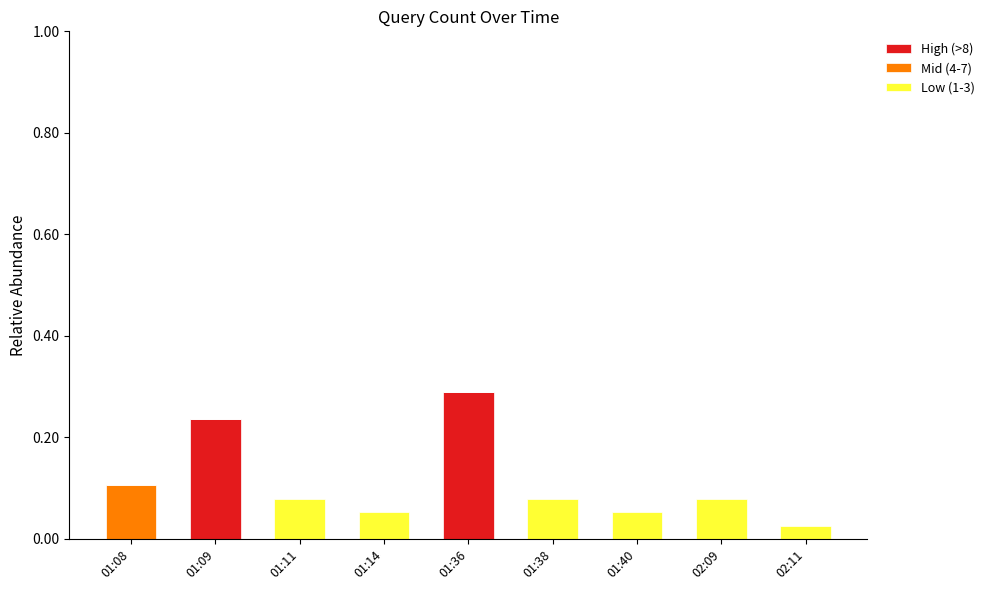

Is it true that High (>8) equals -0.1 at 01:08?

False